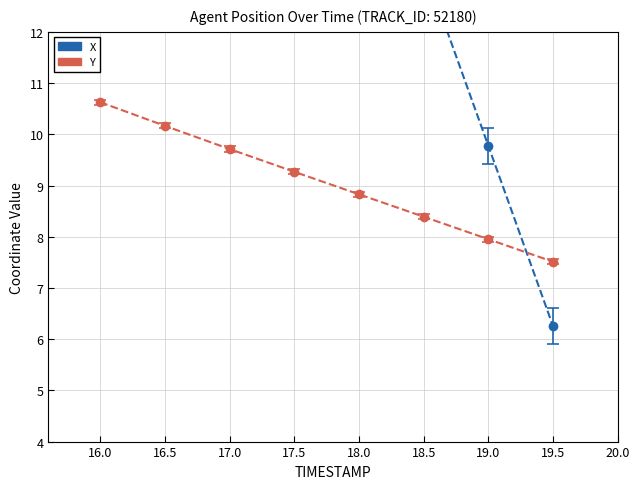

Reading right to left, transcribe all the data shown in this chart.

X: 5.9	9.4	12.9	16.5	20.0	23.5	27.0	30.5
Y: 7.5	8.0	8.4	8.8	9.3	9.7	10.2	10.6